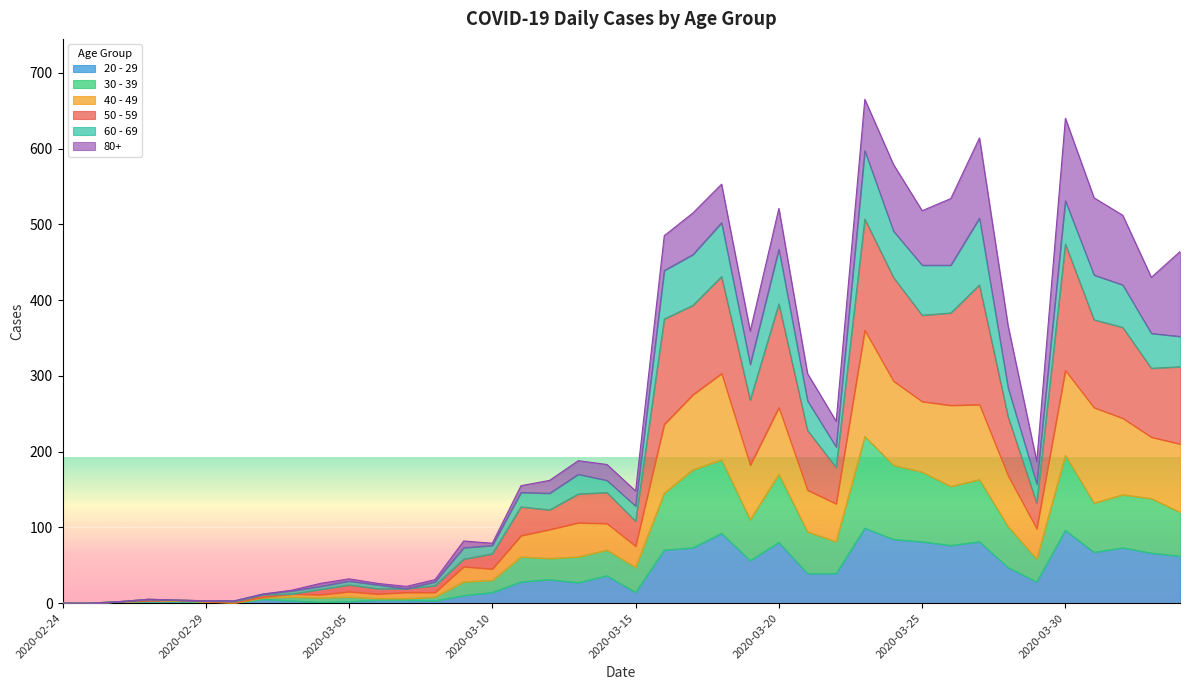

Which has a higher value, 2020-02-27 or 2020-03-11?

2020-03-11